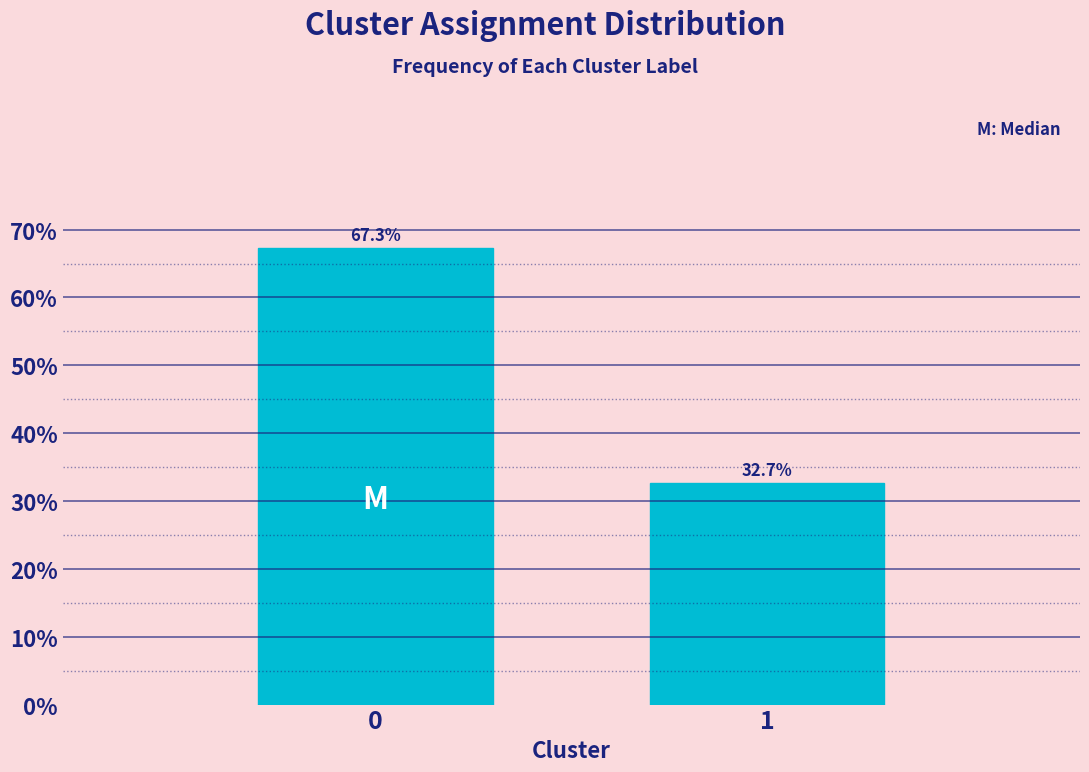

Reading left to right, what are all the values shown in this chart?

67.3	32.7